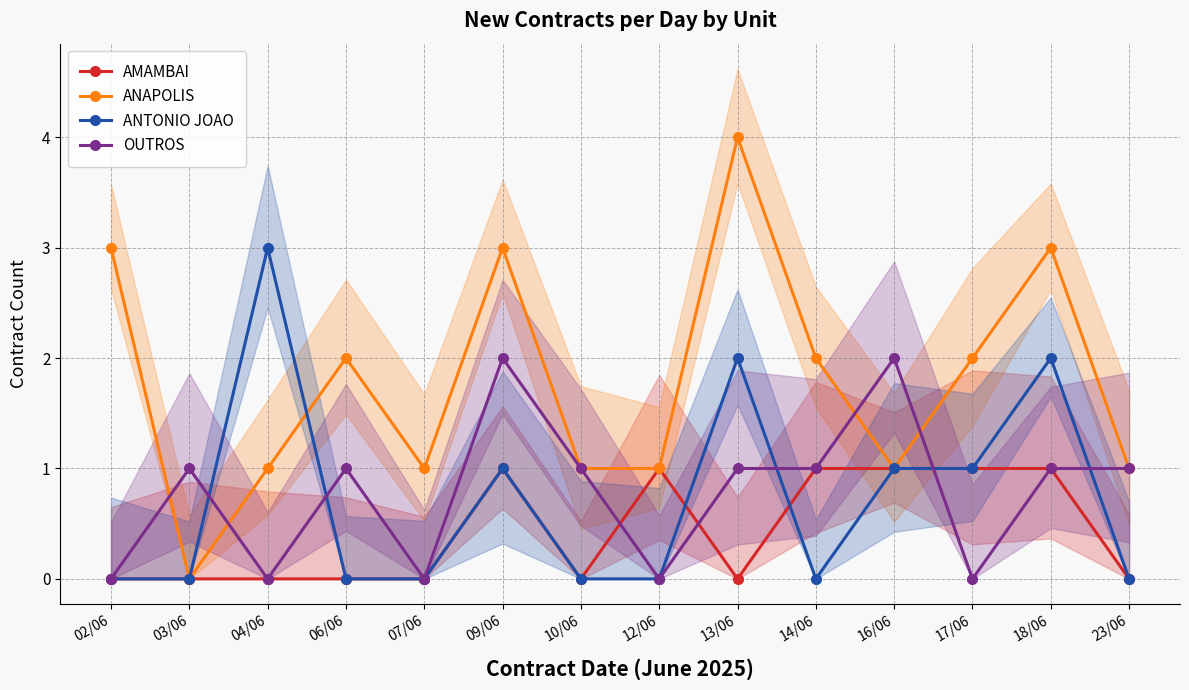

Is this an area chart (filled region under the line)?

No